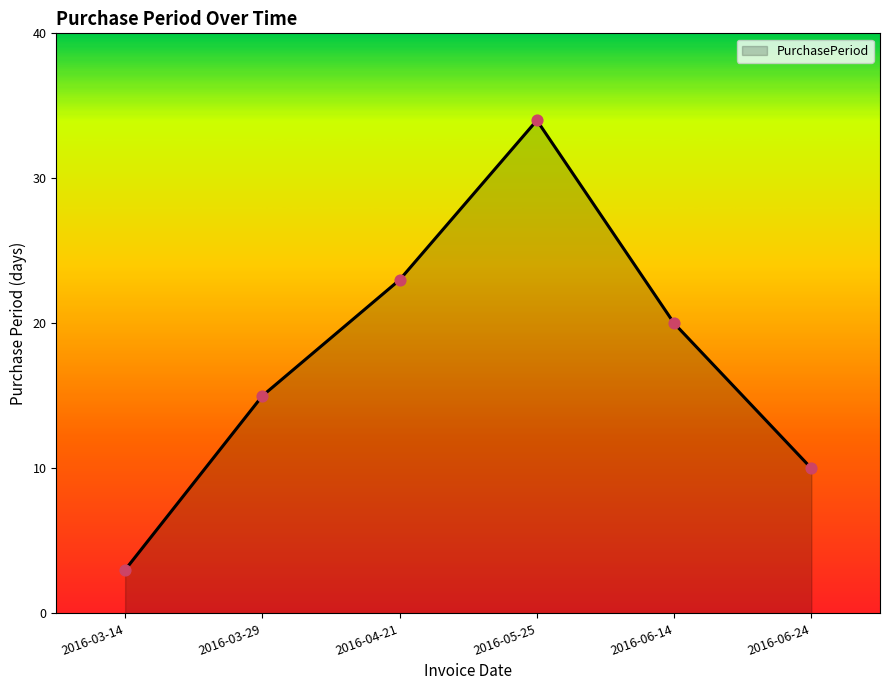

What is the ratio of the value at 2016-06-14 to the value at 2016-03-14?

6.7